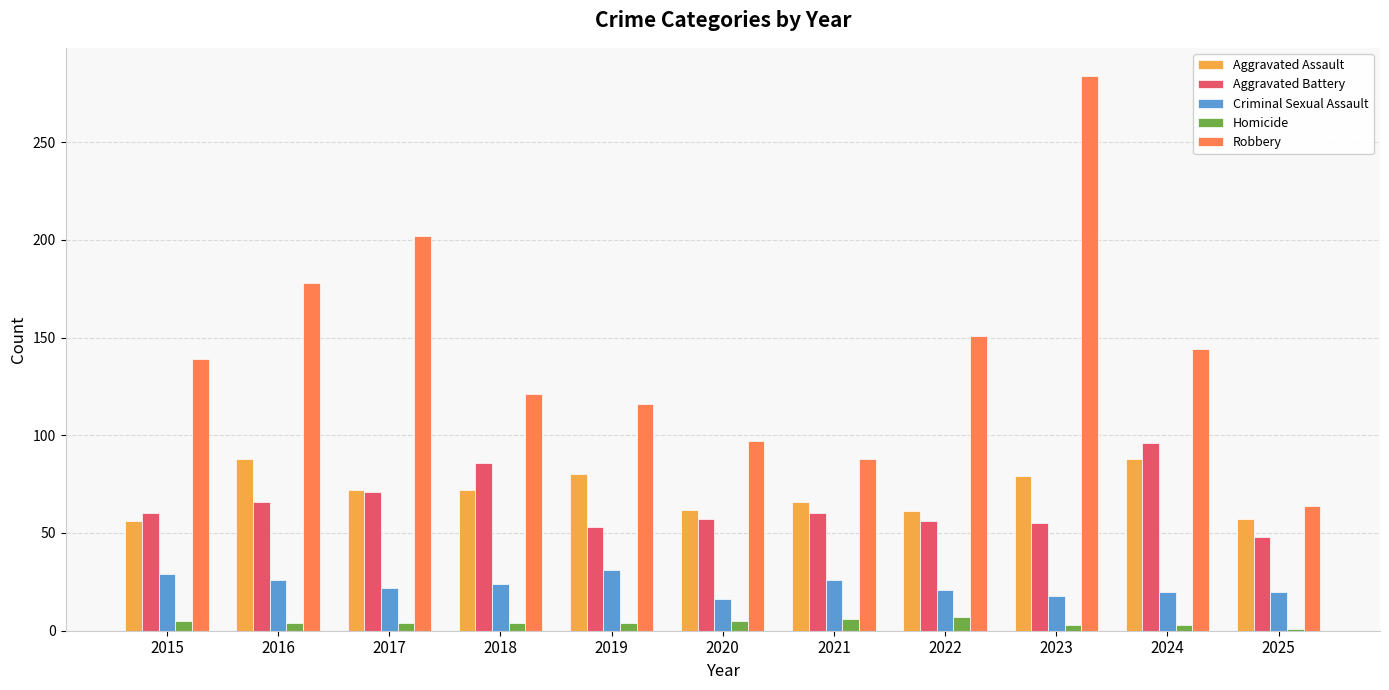

Which series has the largest total across all categories?

Robbery